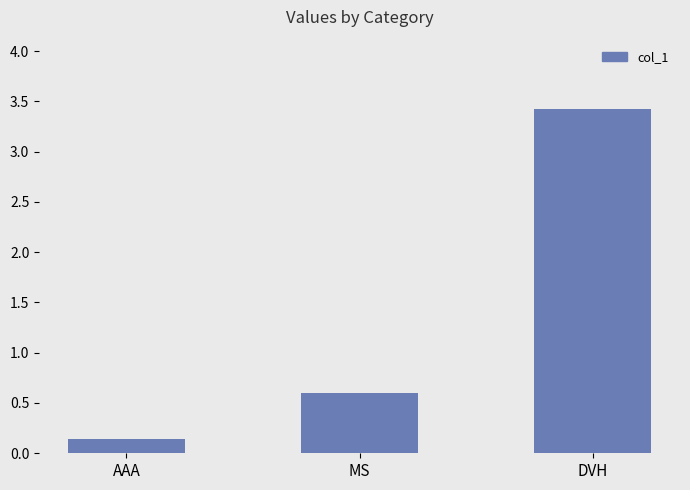

True or false: the data shows 0.6 at MS.

True